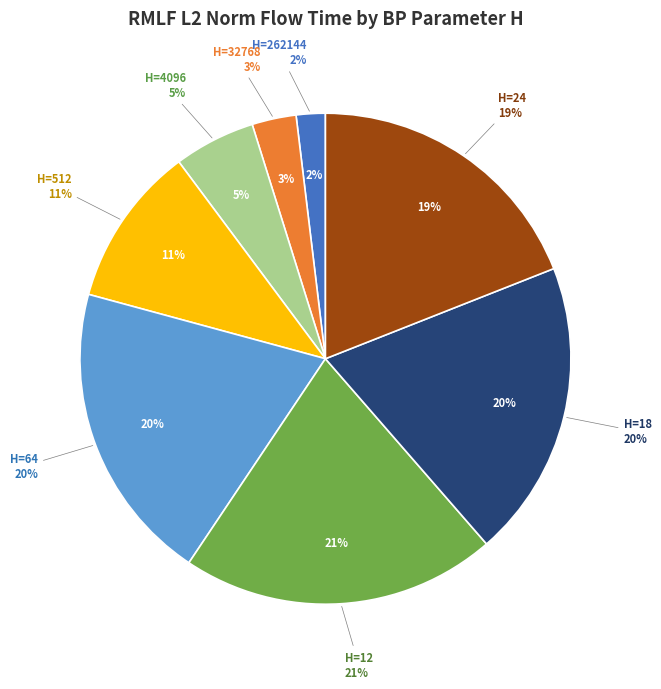

How many segments does this pie chart have?

8